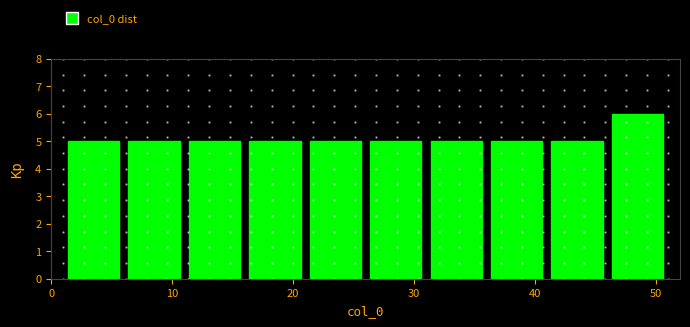

Over which range of the x-axis is the bar tallest?

46 to 51